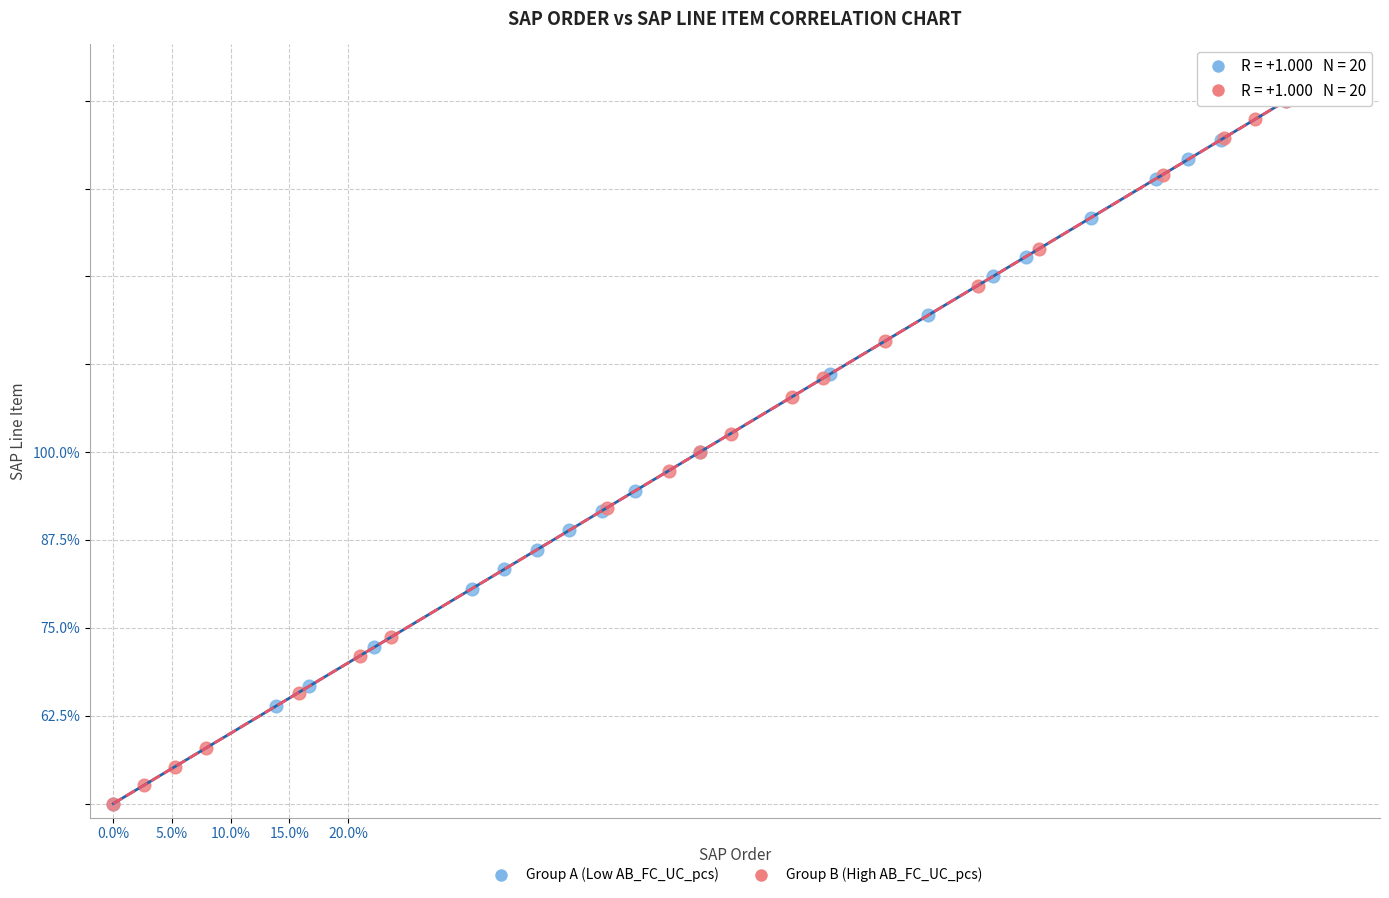

What are all the series names shown in the legend?

Group A (Low AB_FC_UC_pcs), Group B (High AB_FC_UC_pcs)